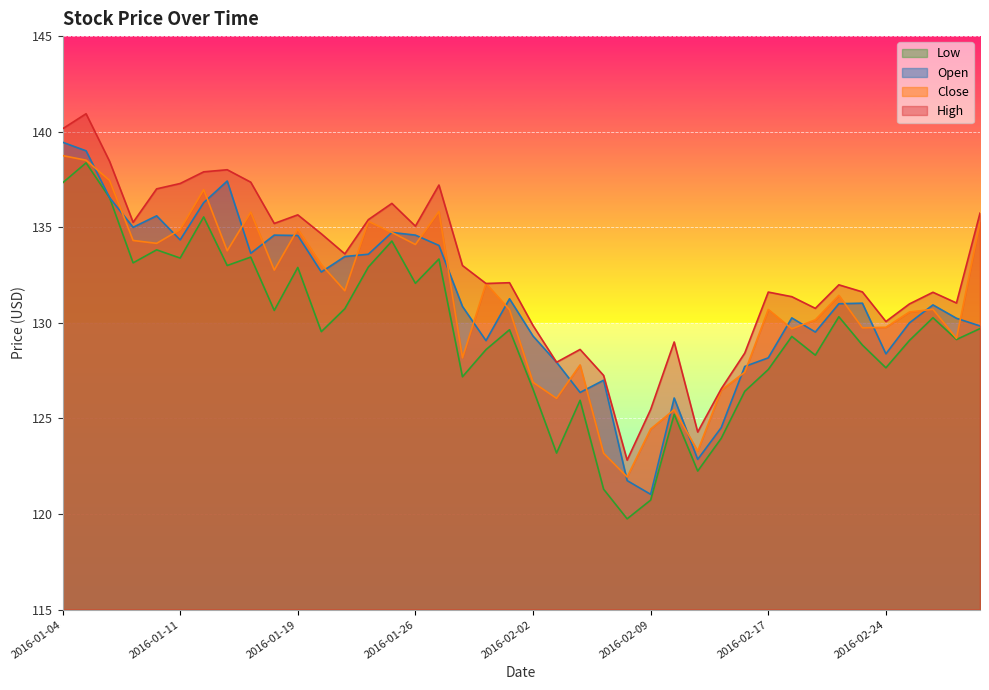

What position from the left is 2016-02-25?

37